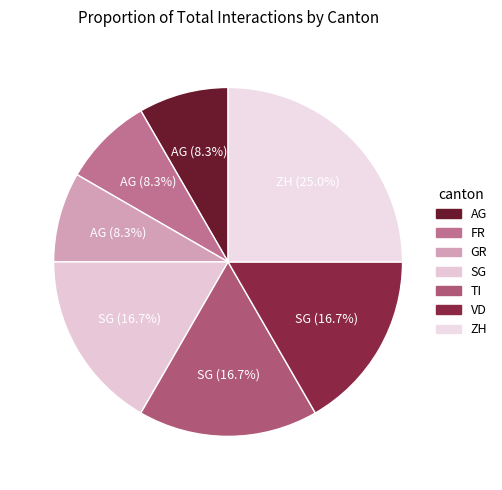

Which category has the biggest portion of the pie?

ZH